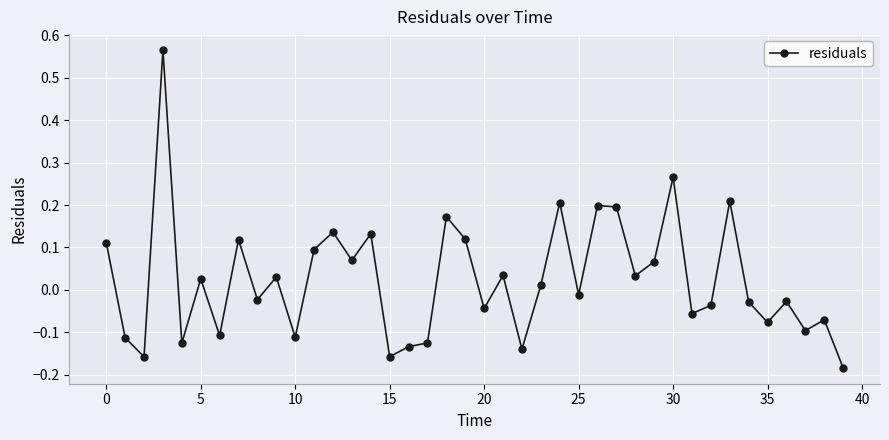

What is the sum of all values?

1.0